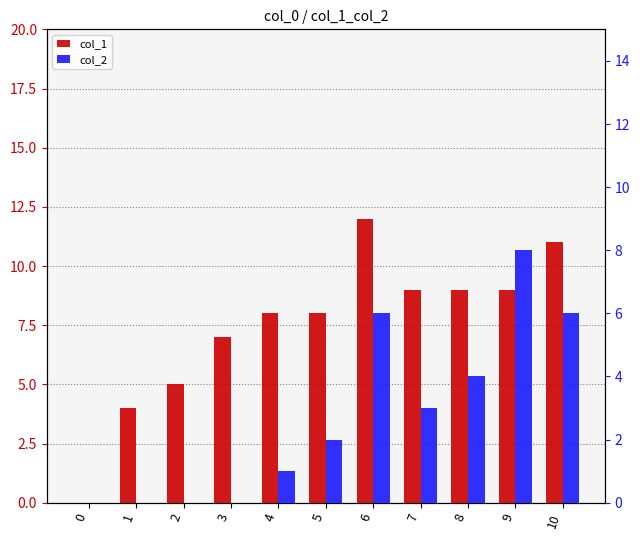

At which label does col_1 reach its peak?

6